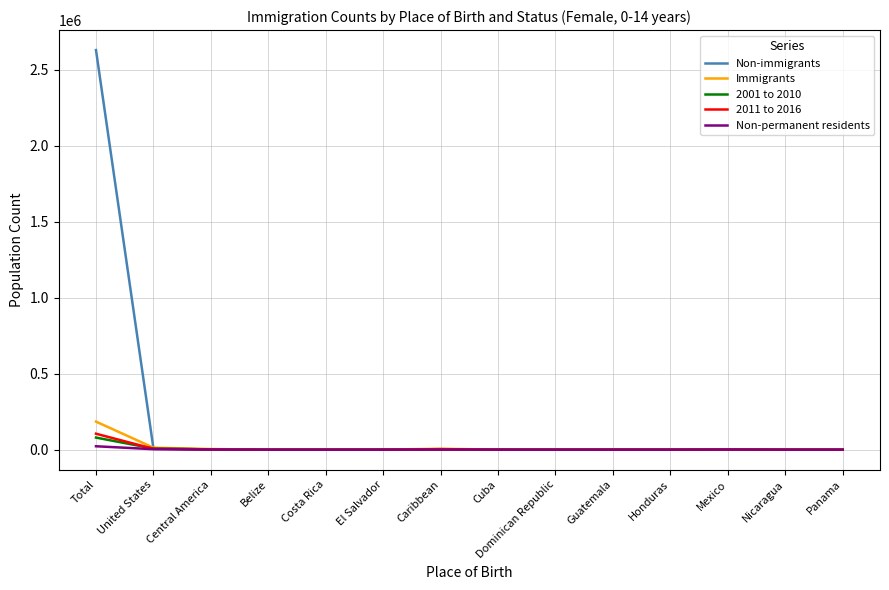

Which label corresponds to the largest value in the chart?

Total